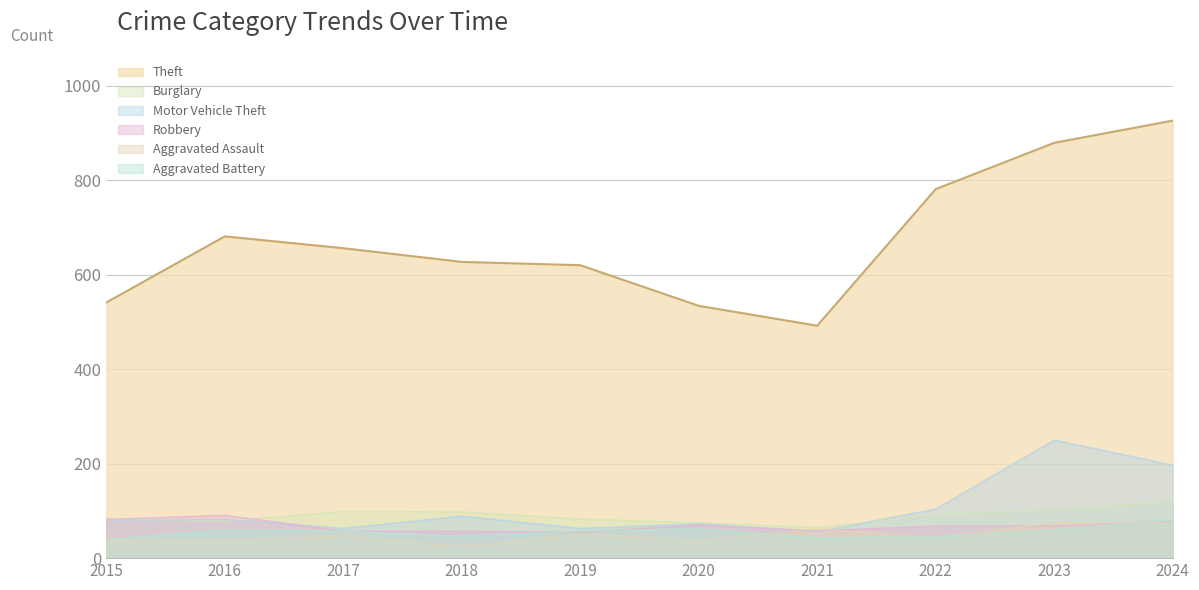

Reading right to left, what are all the values shown in this chart?

Theft: 926	879	781	492	534	620	627	656	681	541
Burglary: 119	102	91	65	75	83	98	99	78	84
Motor Vehicle Theft: 197	250	104	56	73	63	89	63	82	80
Robbery: 79	68	68	58	70	55	57	57	91	82
Aggravated Assault: 74	75	44	62	37	51	24	47	37	38
Aggravated Battery: 81	60	45	43	62	58	46	57	60	39